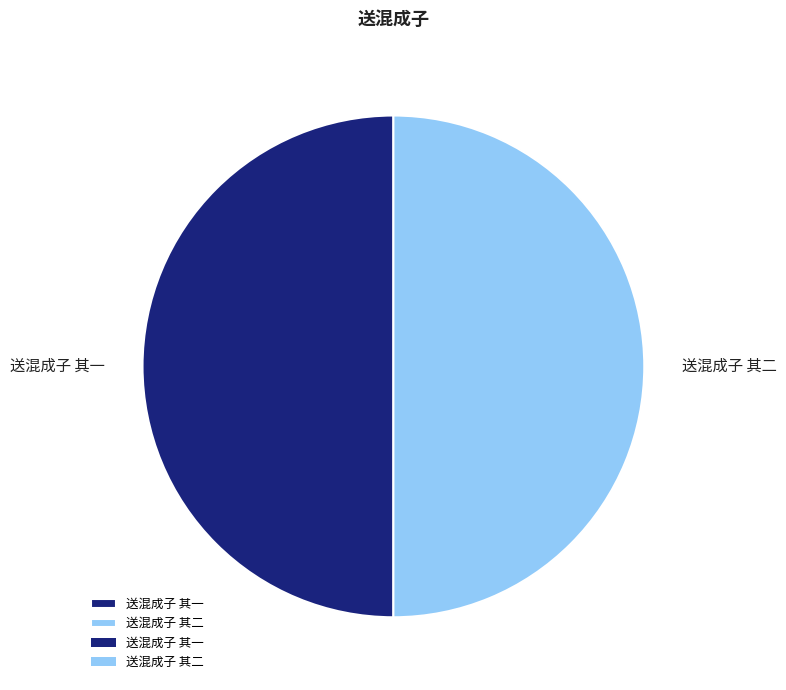

Do 送混成子 其二 and 送混成子 其一 together represent more than half of the pie?

Yes